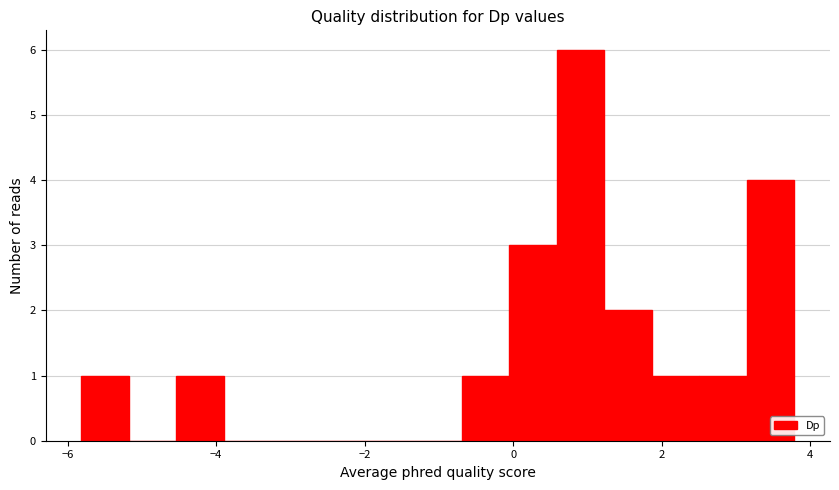

Around what value on the x-axis is the tallest bar? Give the approximate position of its centre, as read against the axis.

1.0